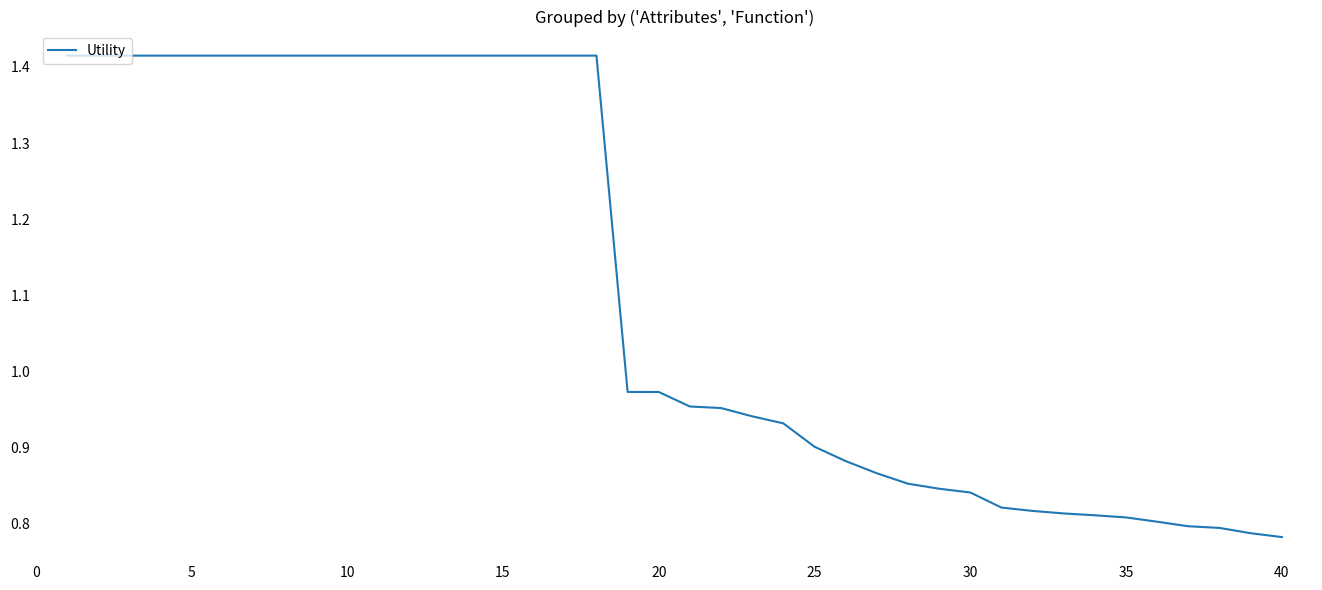

True or false: there are more than 0 points higher than both neighbors.

False